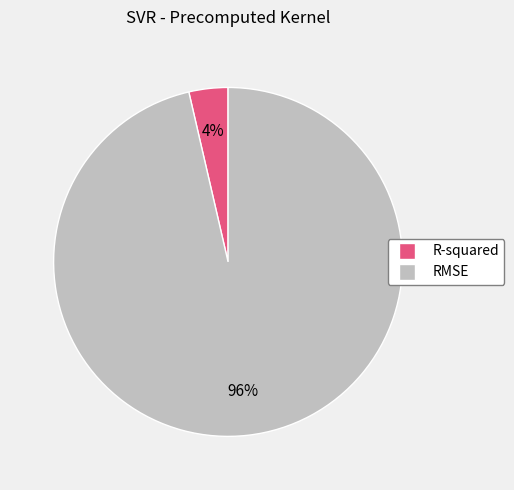

Do R-squared and RMSE together represent more than half of the pie?

Yes